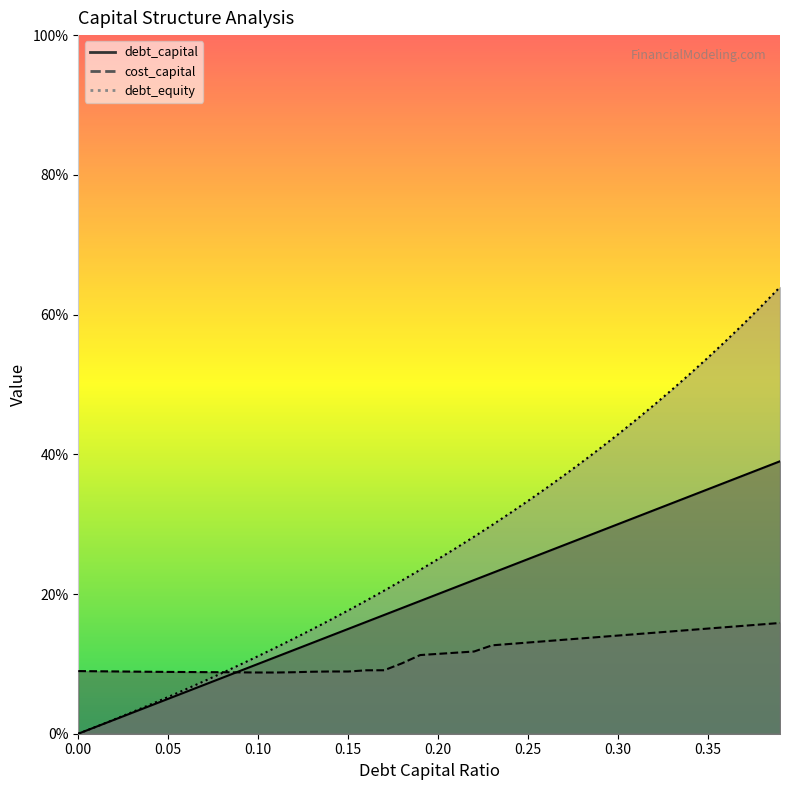

How many values in debt_capital are above zero?

39